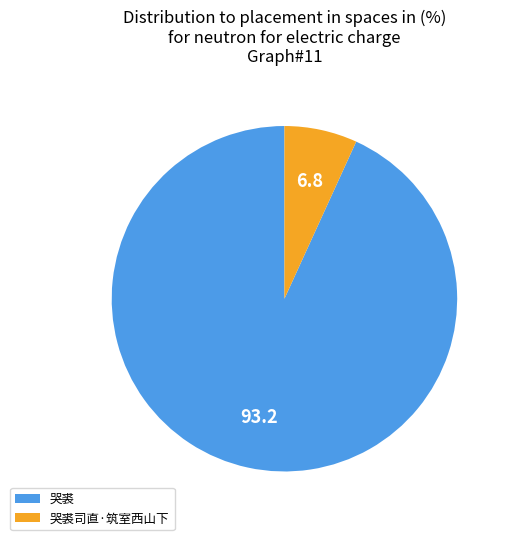

Which category has the biggest portion of the pie?

哭裘